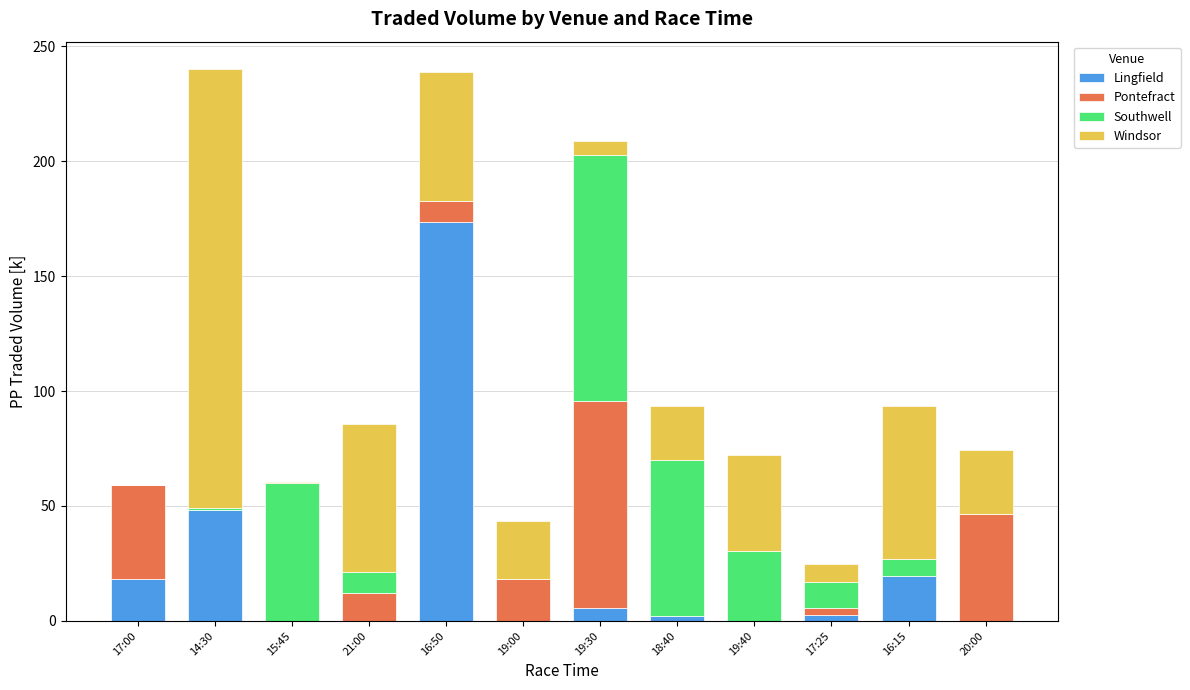

What is the total value across all series at 20:00?

74.6